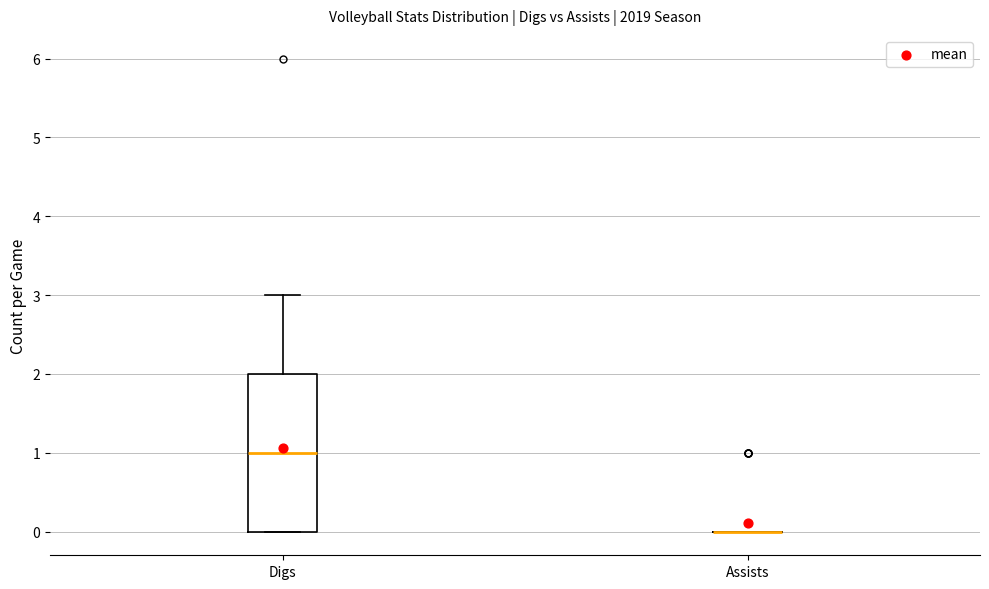

Reading left to right, transcribe this box plot: for each box, give where its median line is, the range the box spans, and where its two whiskers end, as read against the y-axis. The values are not printed on the chart, so give them approximately, as read against the axis.

Digs: median 1, box 0 to 2, whiskers 0 to 3
Assists: box collapsed to a line at 0, whiskers 0 to 0